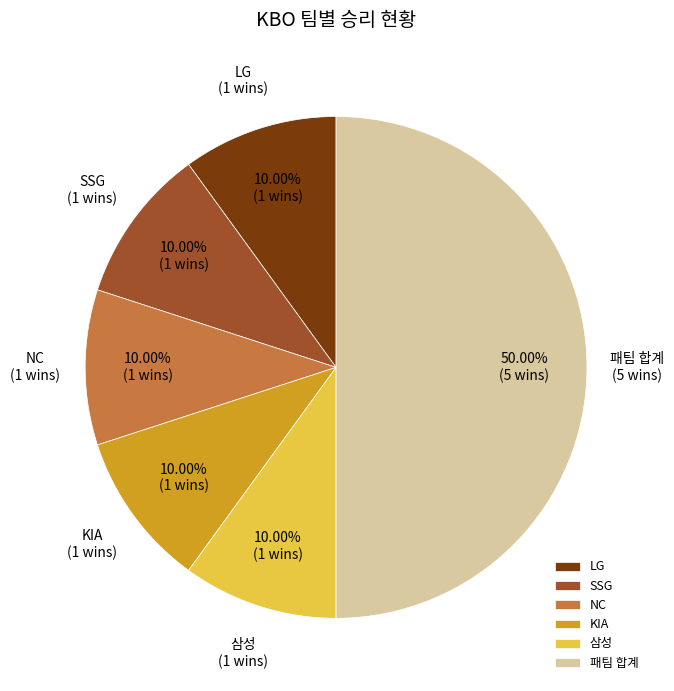

Count the number of slices in the pie.

6